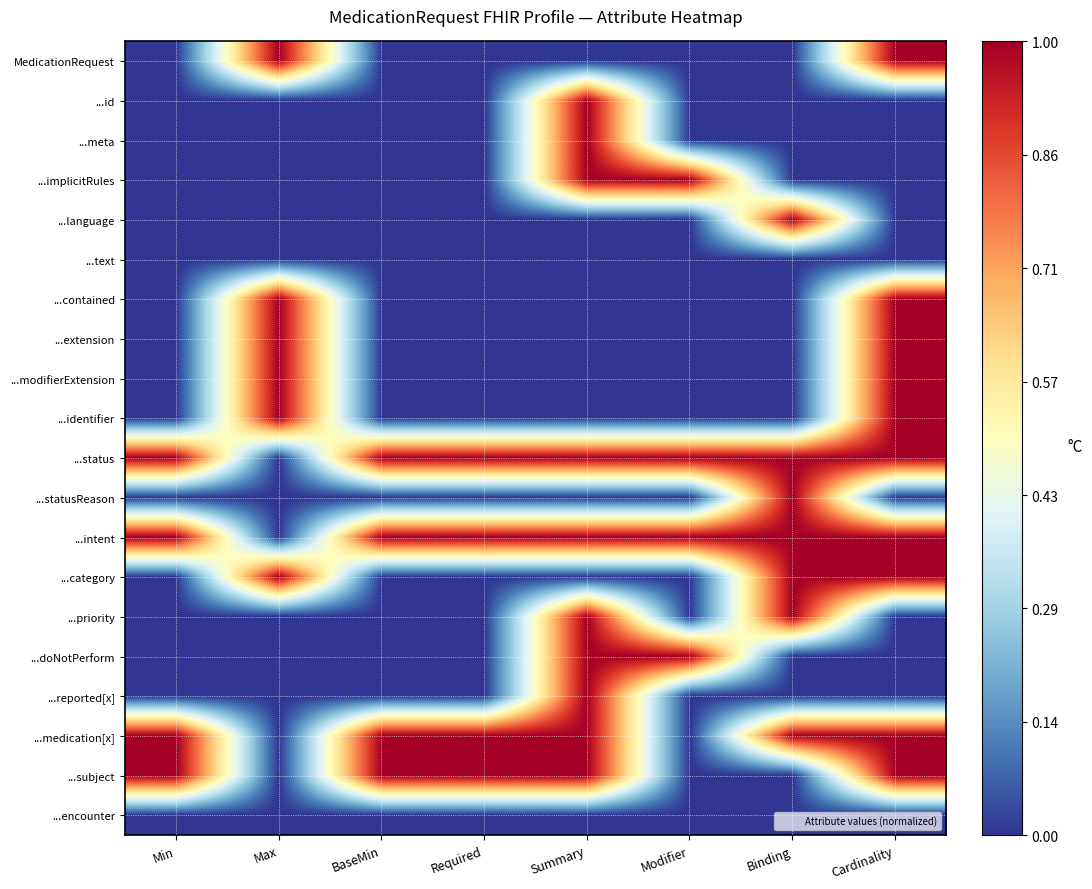

What is the spread (max minus min) of values at Cardinality?

1